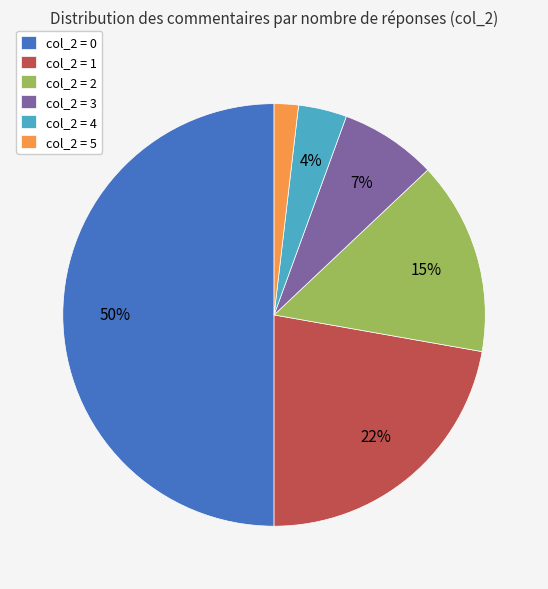

Is col_2 = 4 the majority of the pie?

No